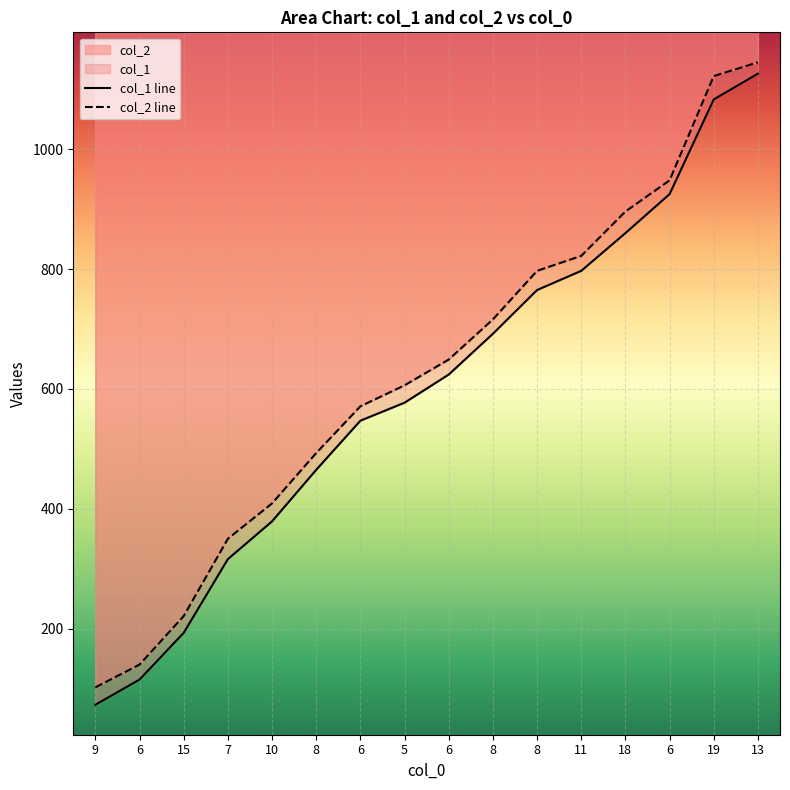

Rank the series at 6 from lowest to highest value.

col_1, col_2